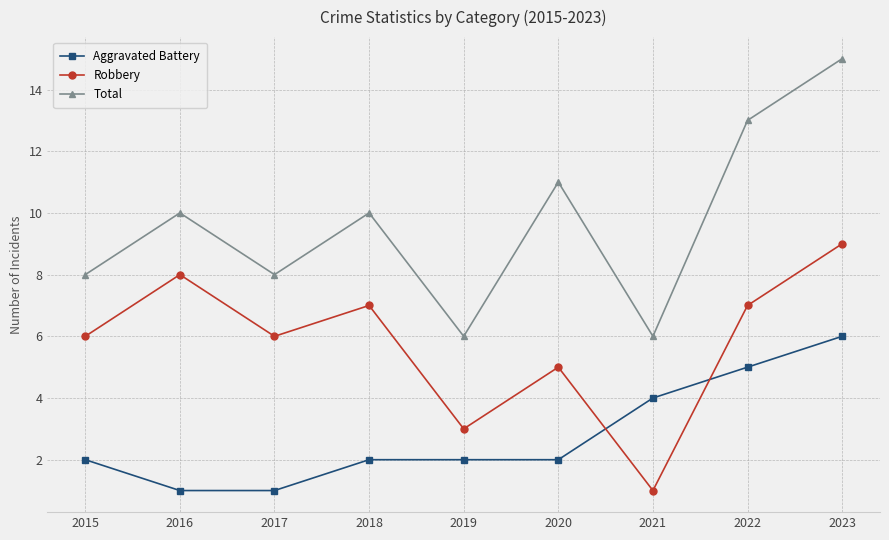

Rank the series by their maximum value, from lowest to highest.

Aggravated Battery, Robbery, Total